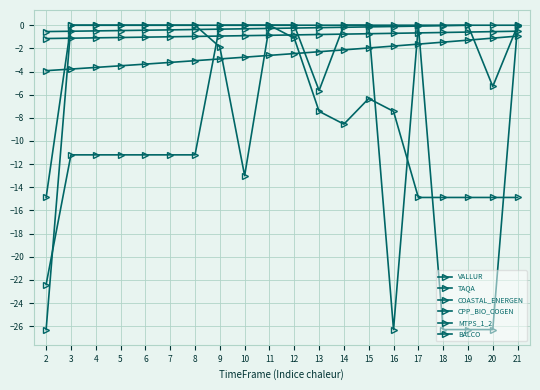

After their last crossing, which series has the higher values: TAQA or MTPS_1_2?

MTPS_1_2